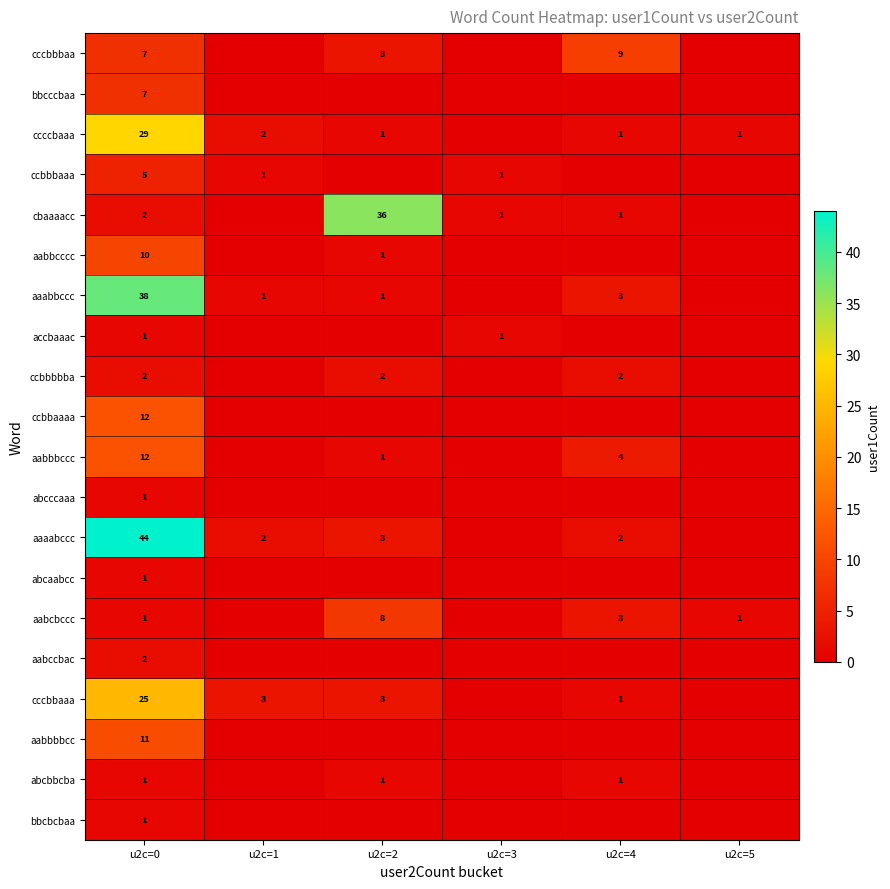

The value of aaabbccc at u2c=4 is 3. True or false?

True